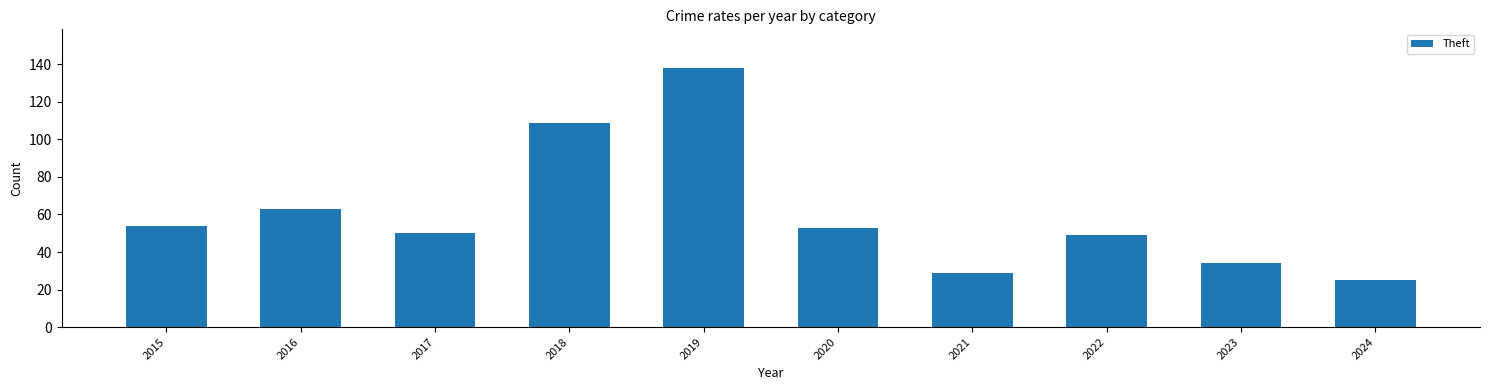

Where is the data nearest to the value 81?

2016